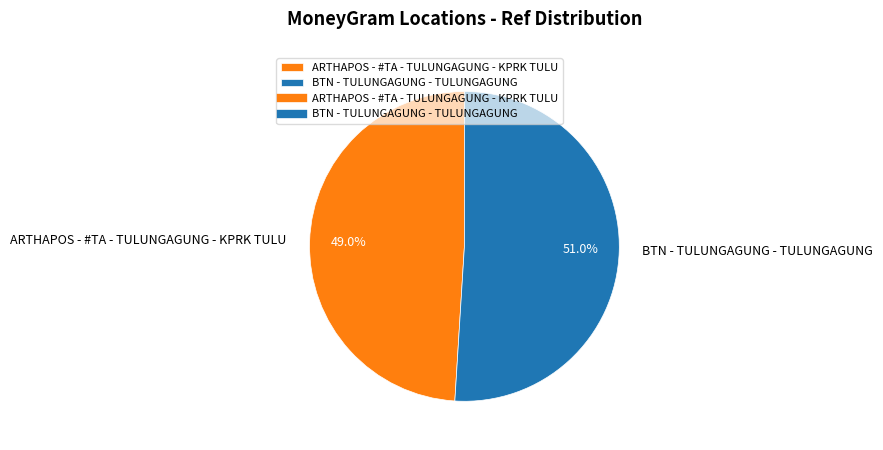

To the nearest percent, what percentage of the pie is ARTHAPOS - #TA - TULUNGAGUNG - KPRK TULU?

49%